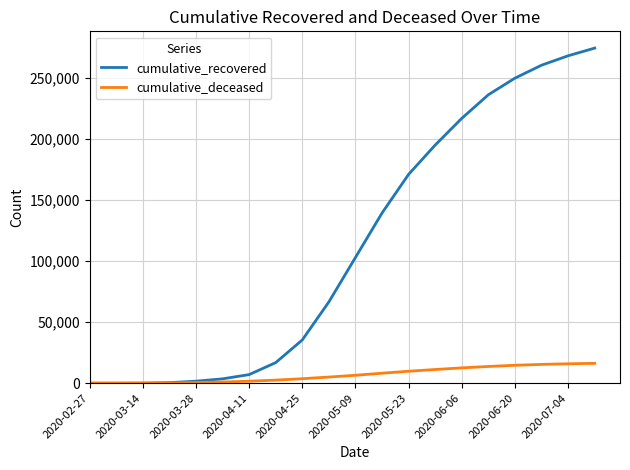

What are all the series names shown in the legend?

cumulative_recovered, cumulative_deceased